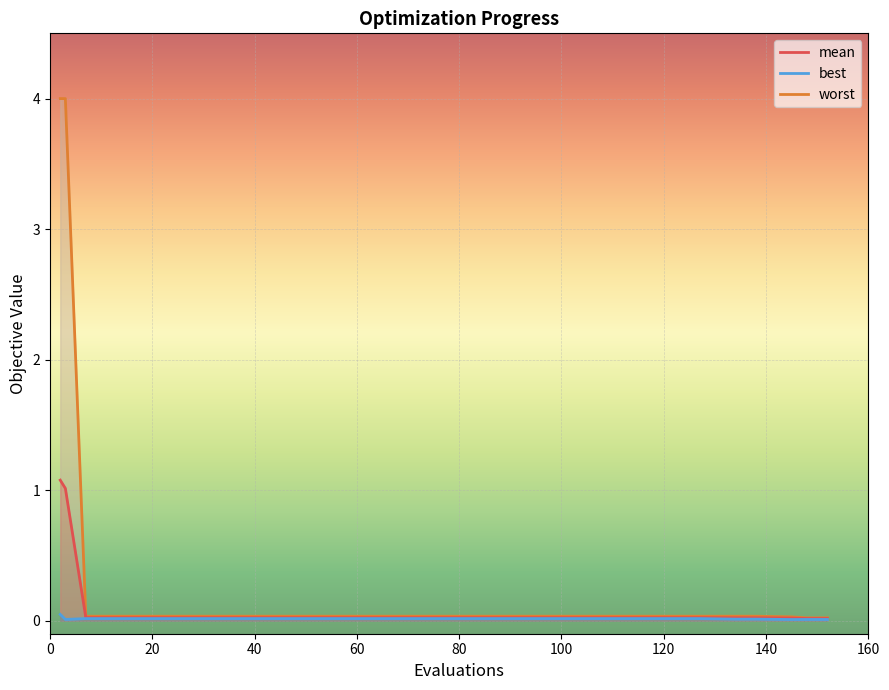

List the series in order of their peak value, lowest first.

best, mean, worst